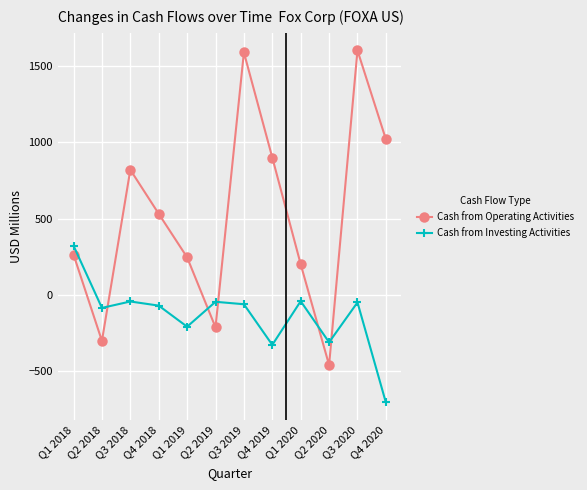

Which series has the largest total across all categories?

Cash from Operating Activities